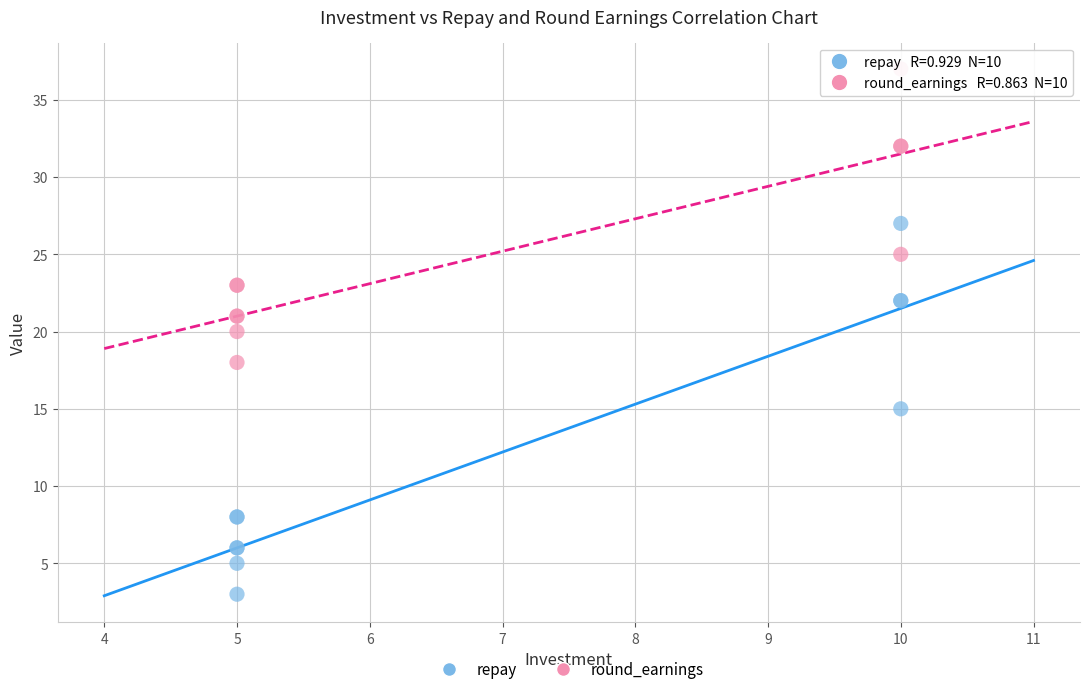

What are all the series names shown in the legend?

repay, round_earnings